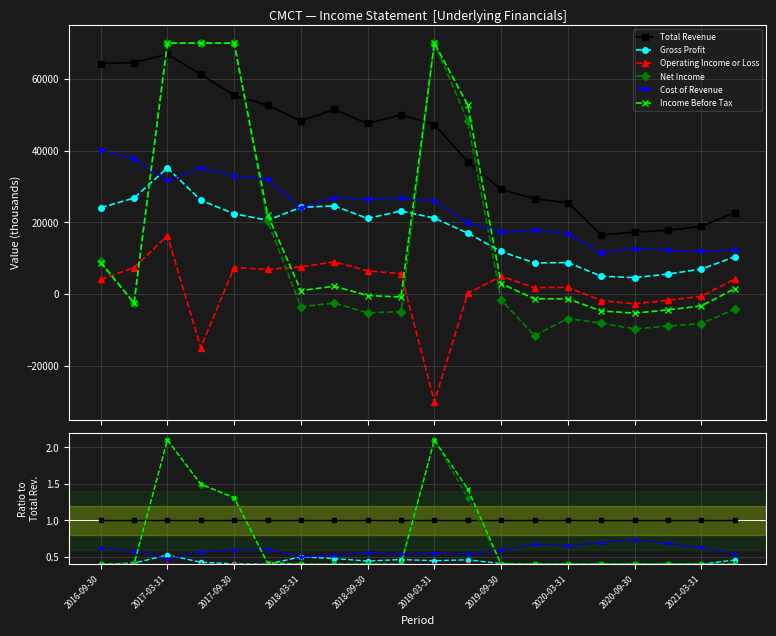

Count the Income Before Tax values in the range 0 to 1.

15